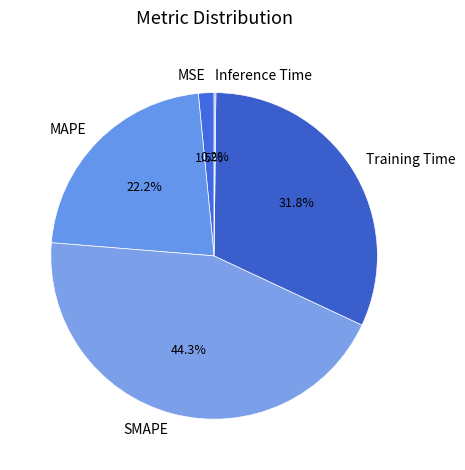

Is MAPE the majority of the pie?

No